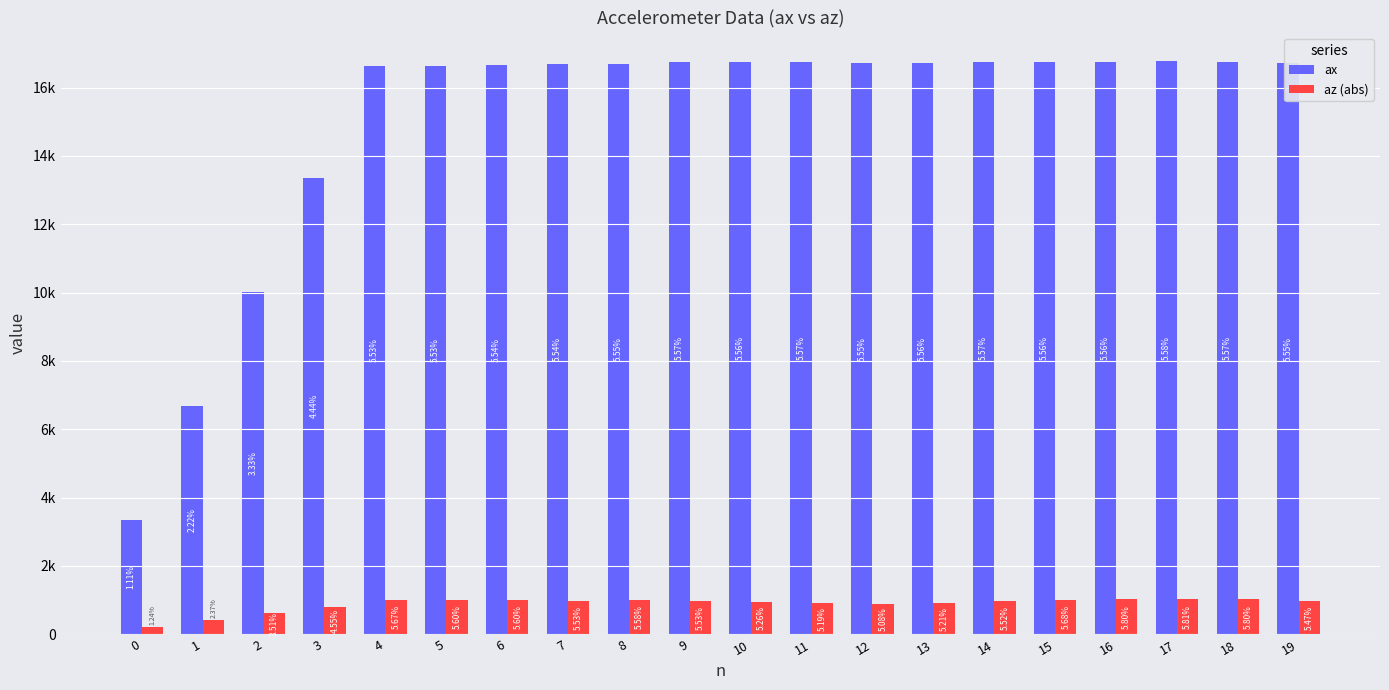

List the series in order of their peak value, highest first.

ax, az (abs)